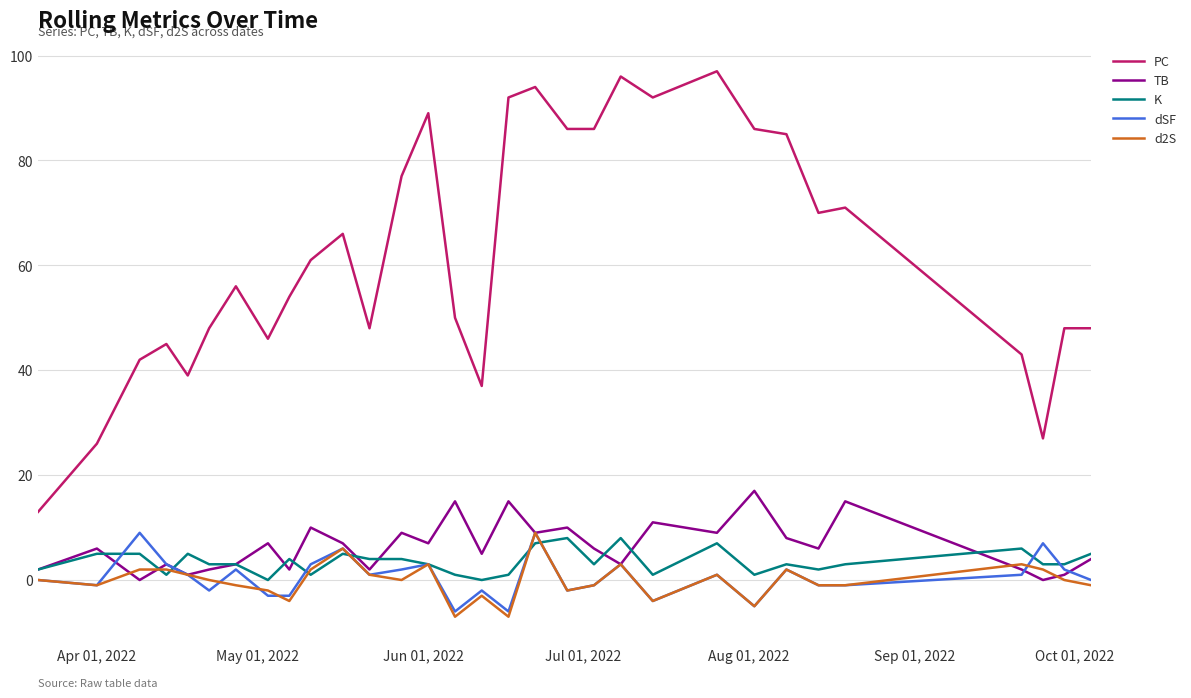

Which series has the largest range (max minus min)?

PC